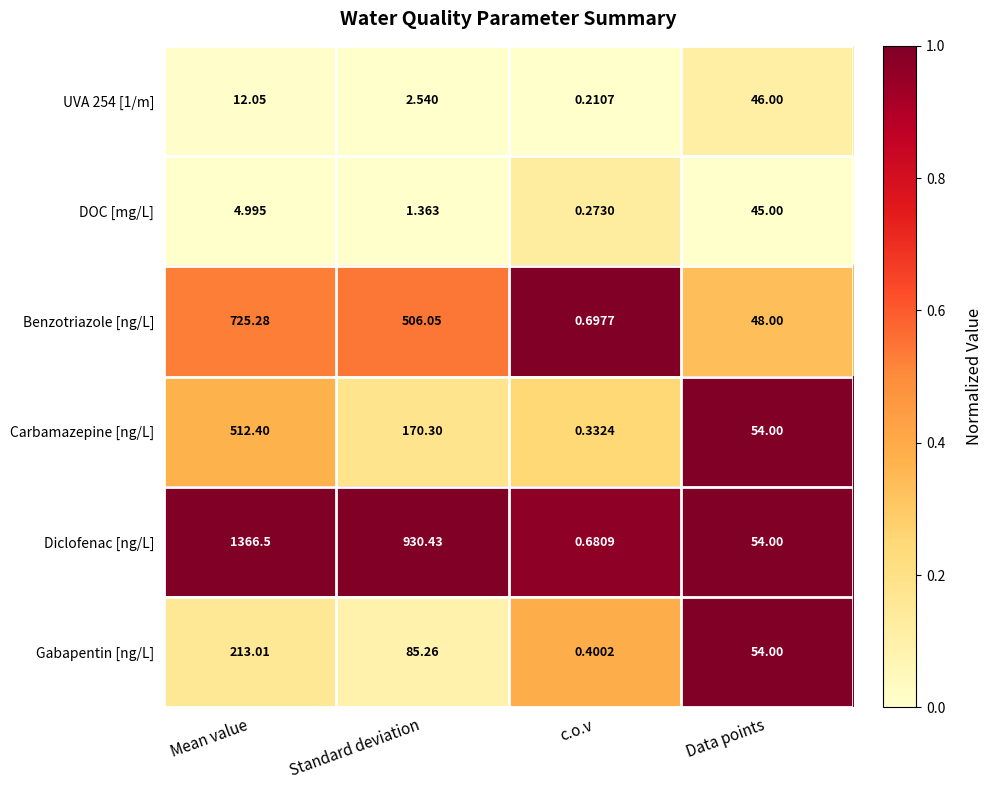

At which label does DOC [mg/L] first exceed 4?

Mean value